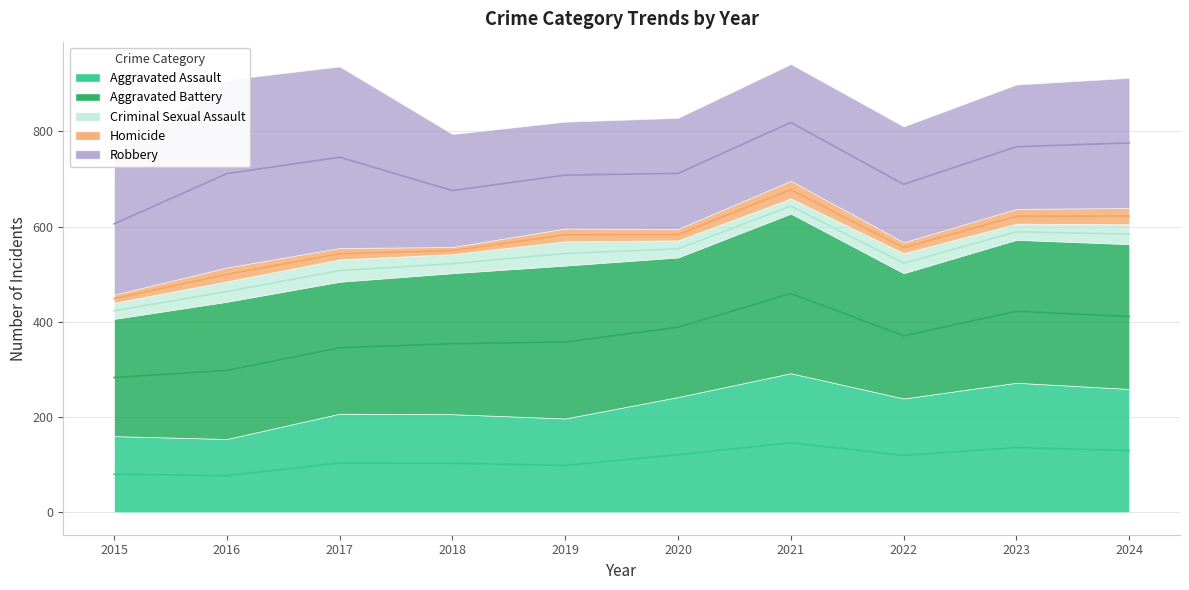

Which label corresponds to the largest value in the chart?

2016